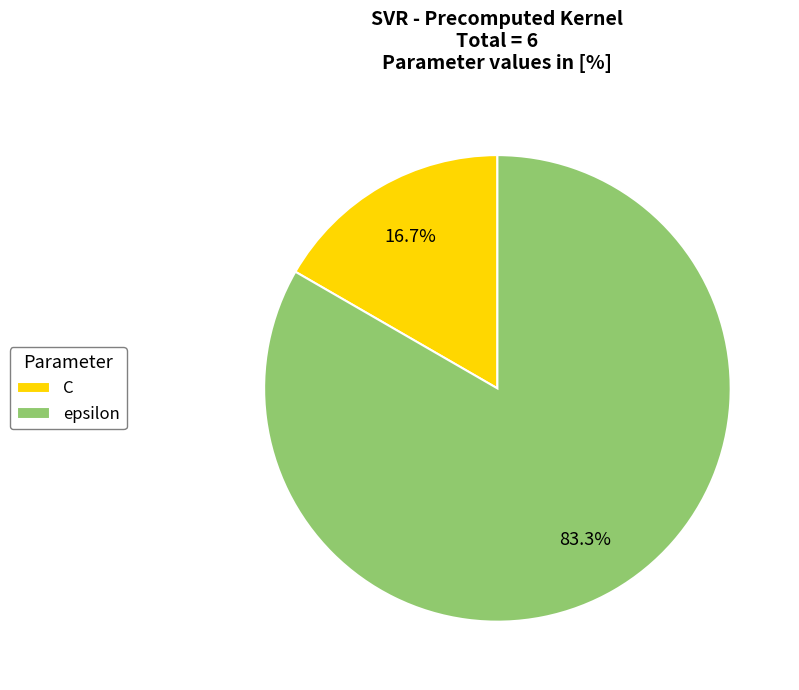

Do C and epsilon together represent more than half of the pie?

Yes